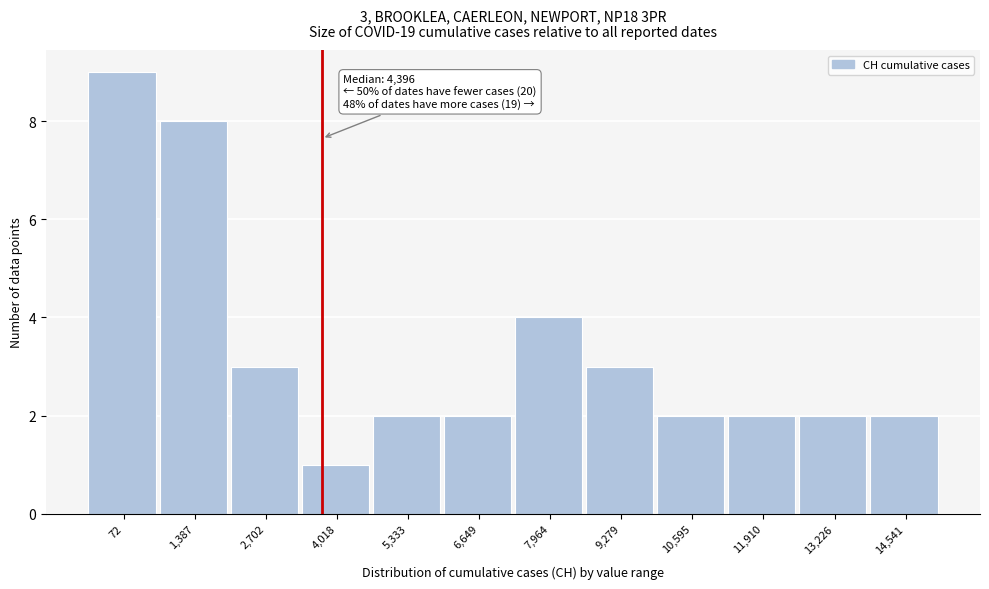

Reading right to left, transcribe all the data shown in this chart.

14,541=2	13,226=2	11,910=2	10,595=2	9,279=3	7,964=4	6,649=2	5,333=2	4,018=1	2,702=3	1,387=8	72=9